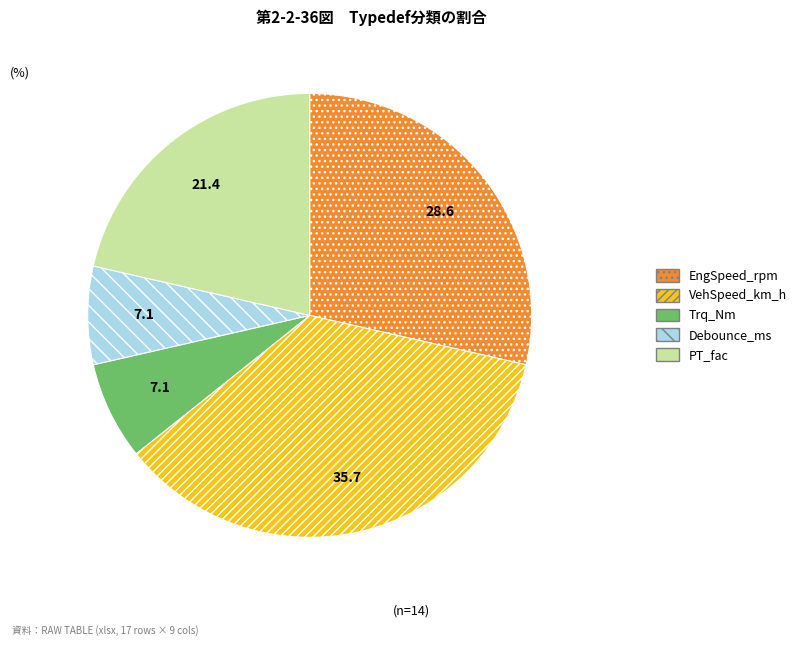

Is the sum of Trq_Nm and VehSpeed_km_h greater than half?

No